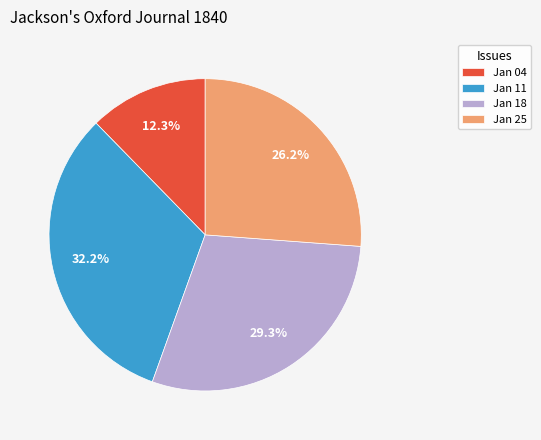

Between Jan 11 and Jan 04, which is larger?

Jan 11